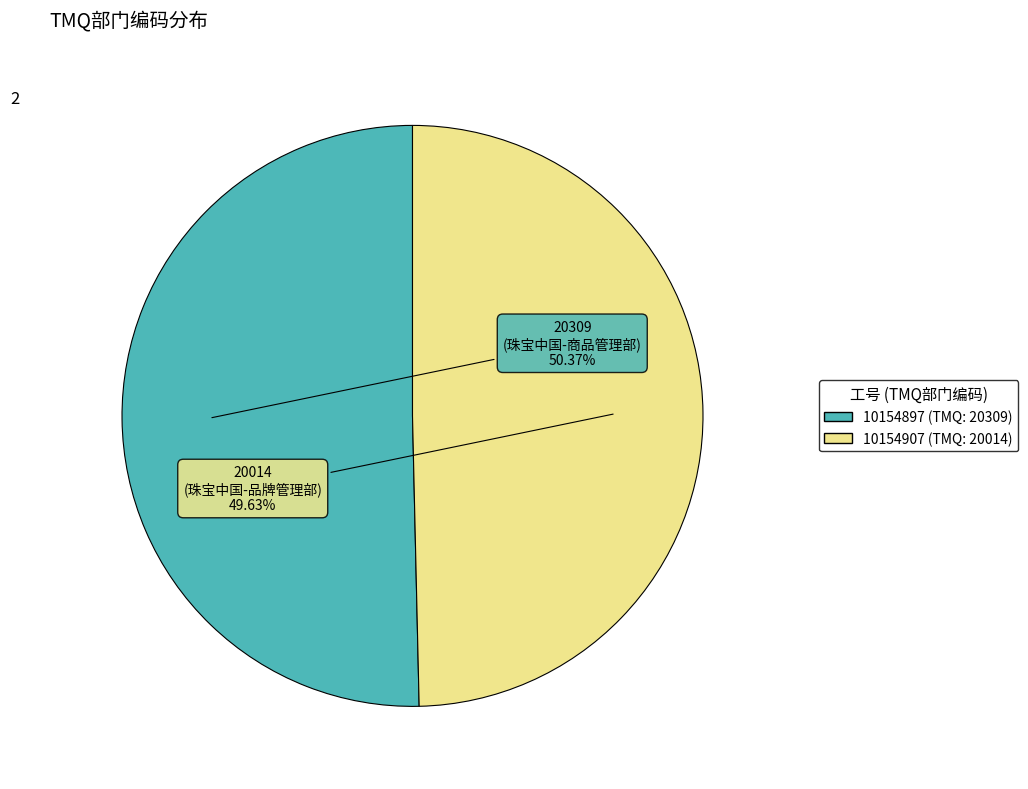

Rank the categories by value from lowest to highest.

10154907, 10154897